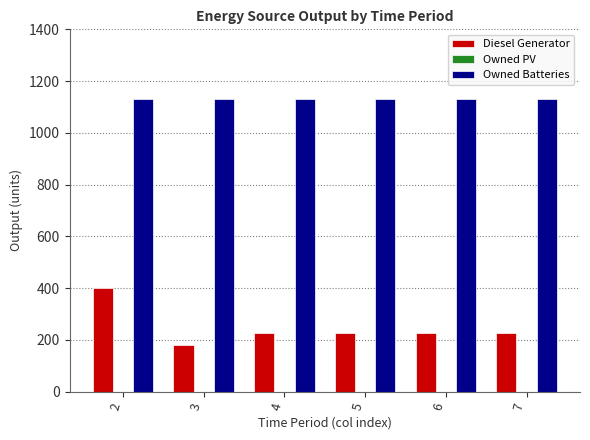

Reading right to left, list all the values displayed in this chart.

Diesel Generator: 7=226	6=226	5=226	4=226	3=182	2=400
Owned Batteries: 7=1129	6=1129	5=1129	4=1129	3=1129	2=1129